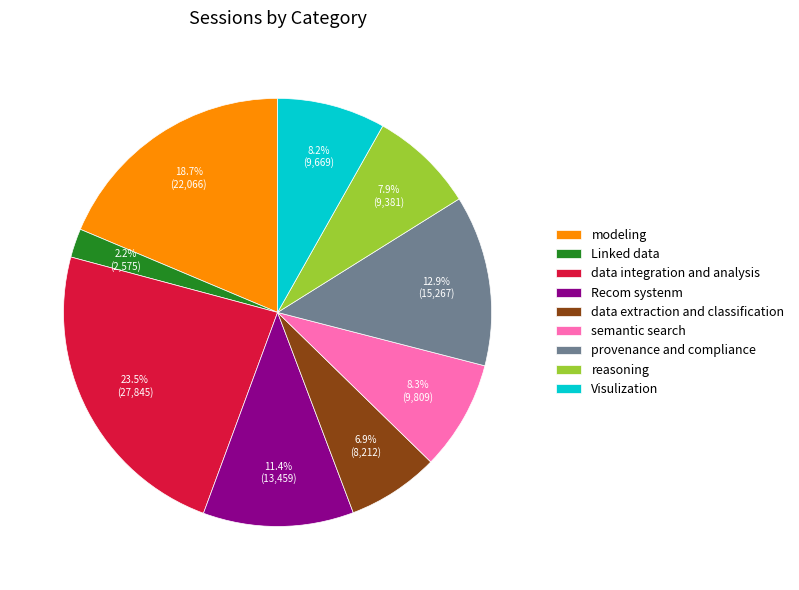

What is the smallest slice in the pie chart?

Linked data